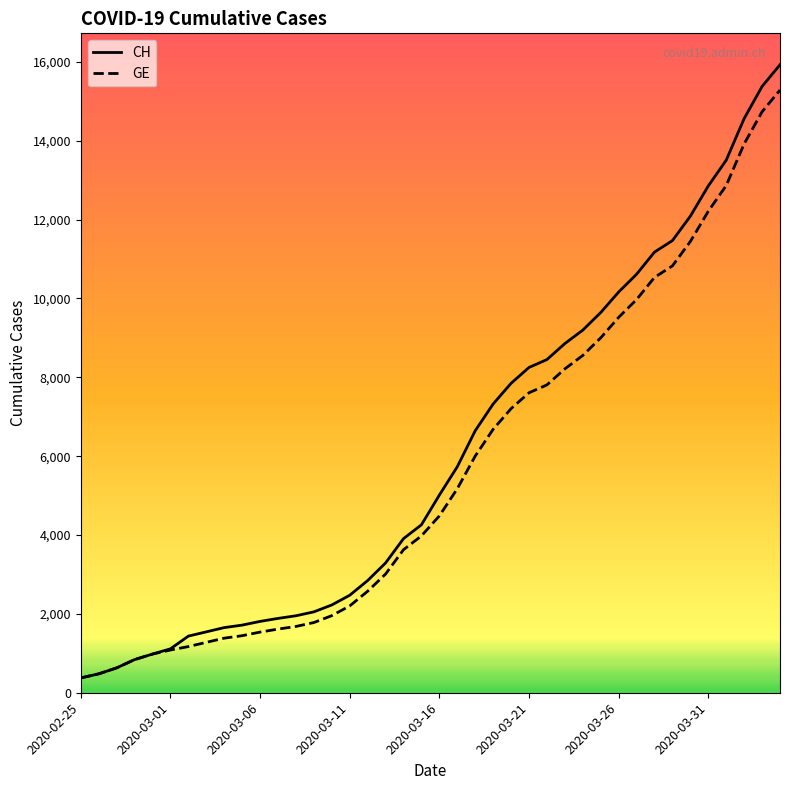

At how many categories does at least one series exceed 8670?

13